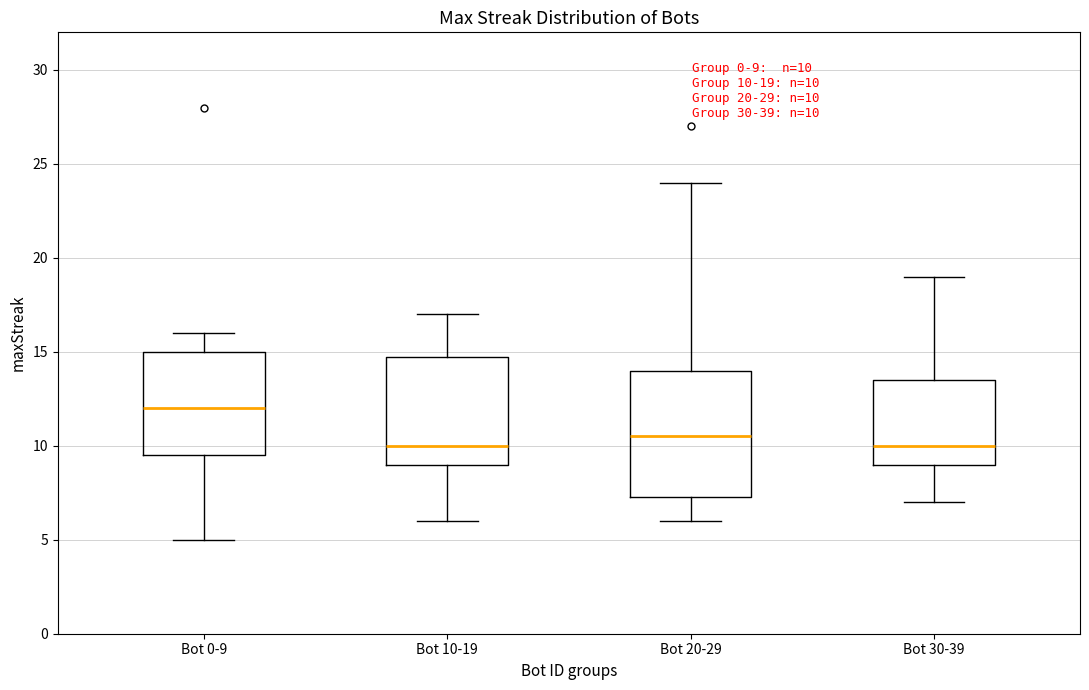

Comparing the boxes themselves (not the whiskers), which one is the tallest?

Bot 20-29